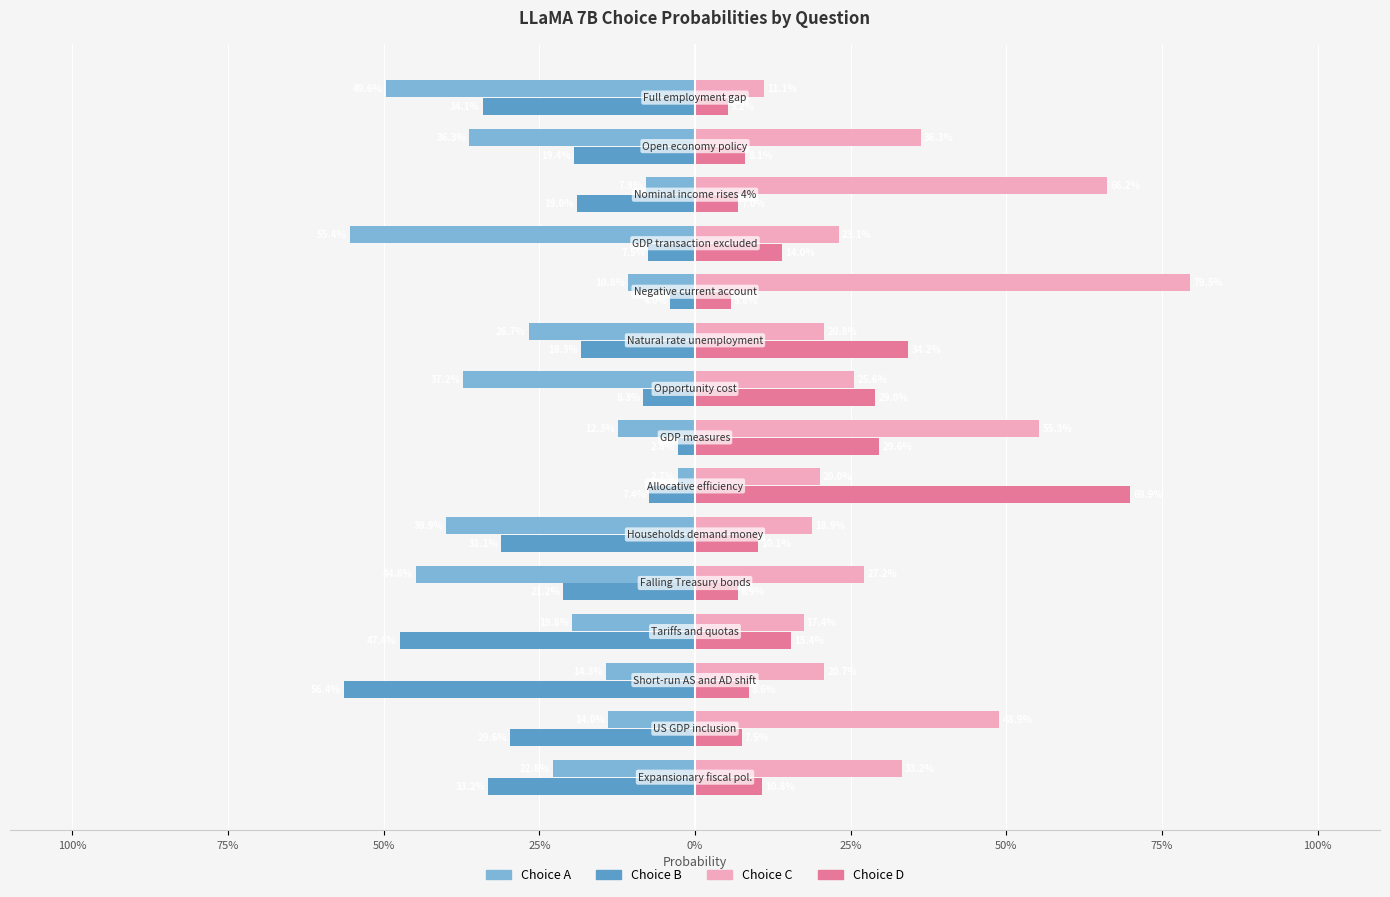

What is the difference between the second highest and second lowest values in the Choice C series?

0.5